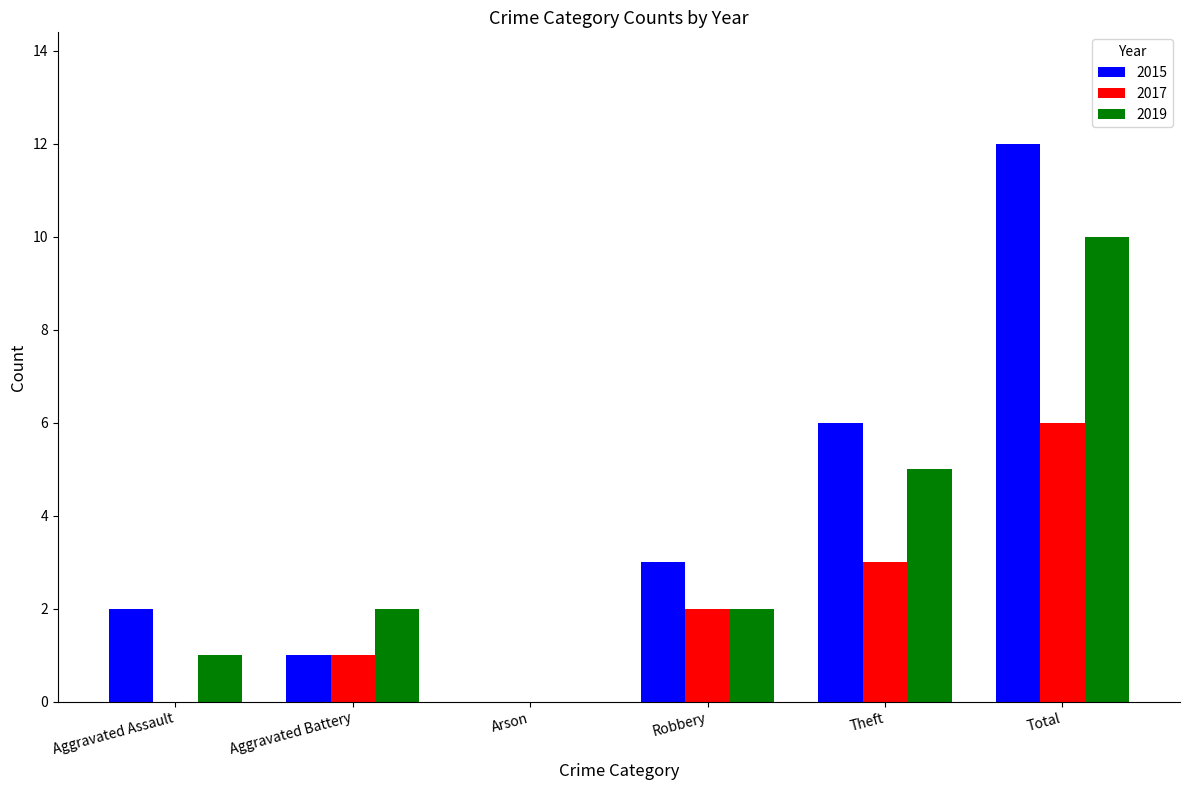

Which series changed the most between Aggravated Battery and Robbery?

2015